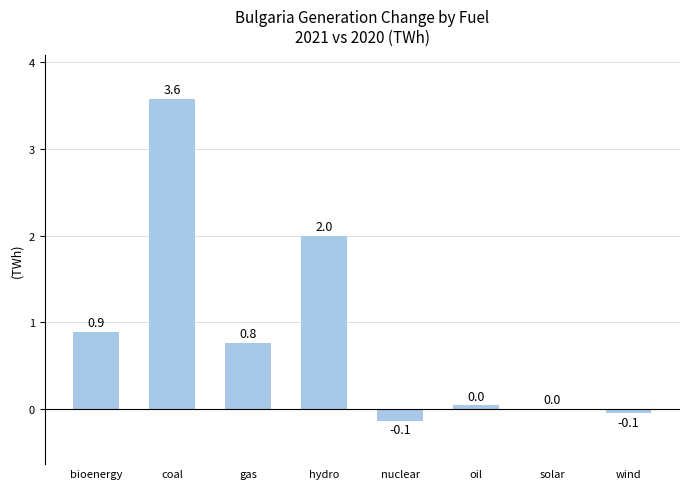

What is the sum of all values?

7.1